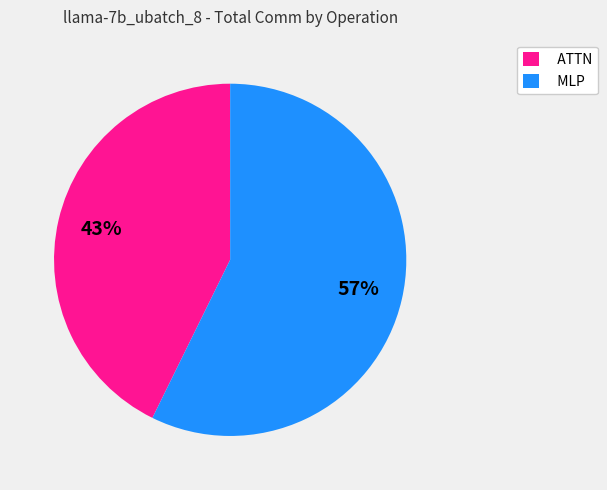

Rank the categories by value from lowest to highest.

ATTN, MLP